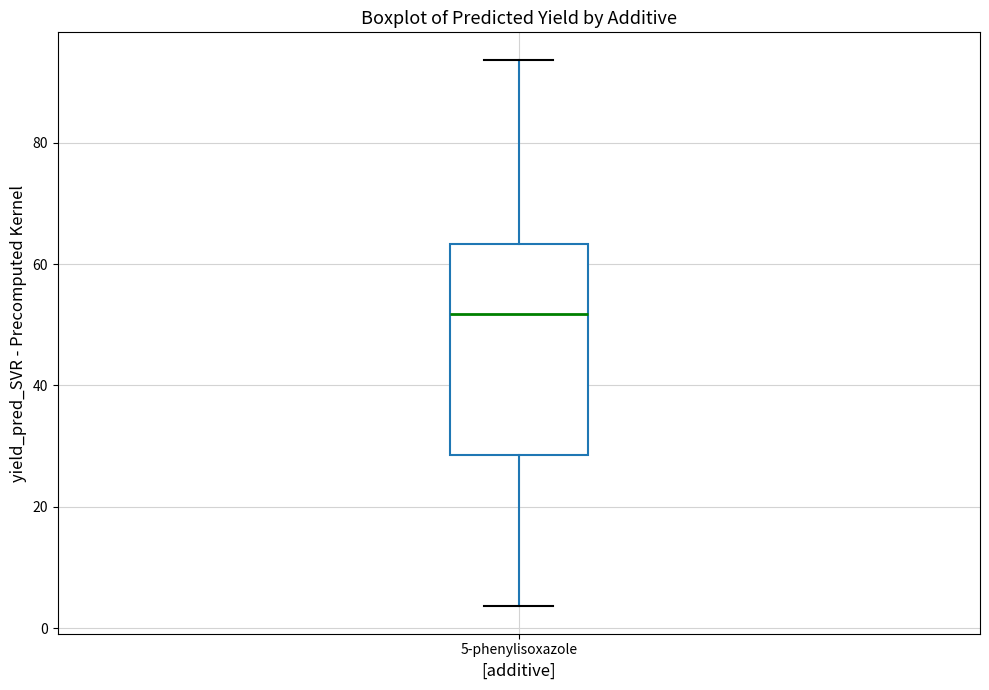

Where does the lower whisker of the box for 5-phenylisoxazole end on the y-axis? The values are not printed on the chart, so give them approximately, as read against the axis.

4